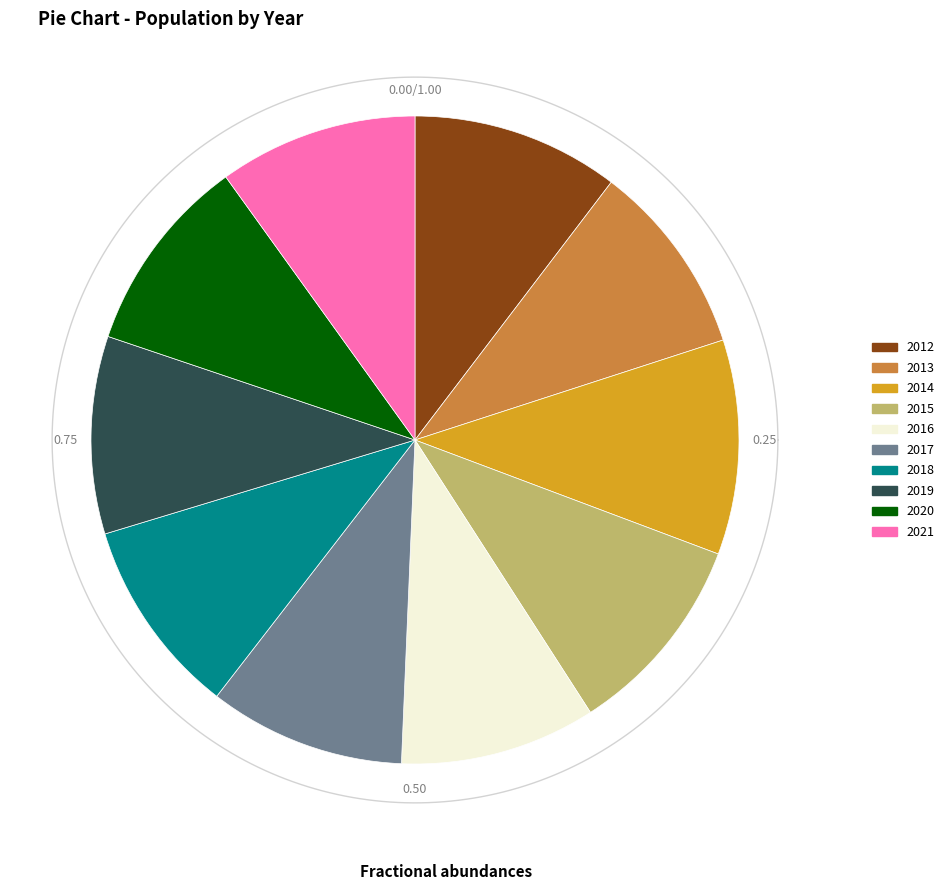

What is the total percentage of 2017 and 2015?

20.0%